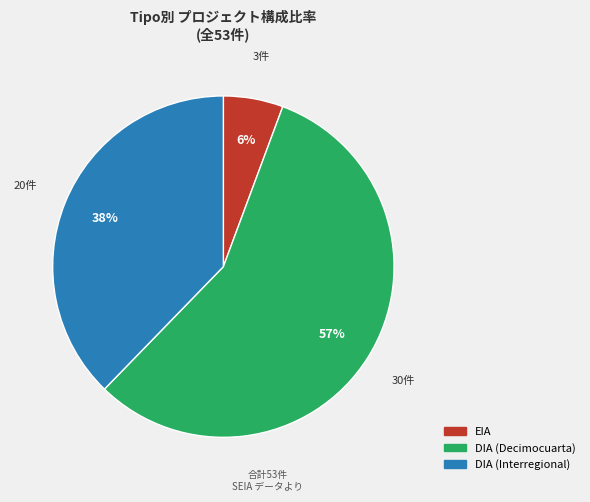

Is there a majority slice in this chart?

Yes